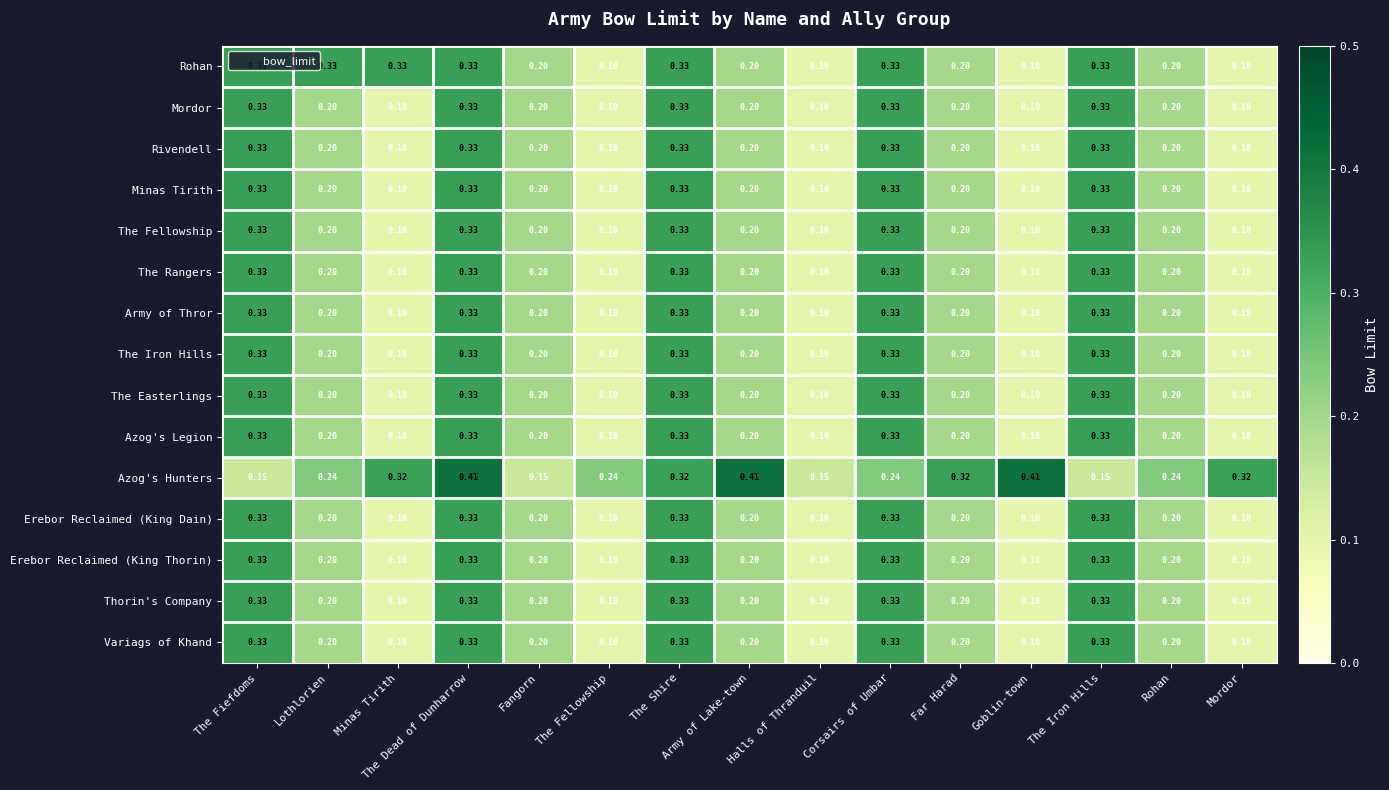

Which series has the largest total across all categories?

Azog's Hunters